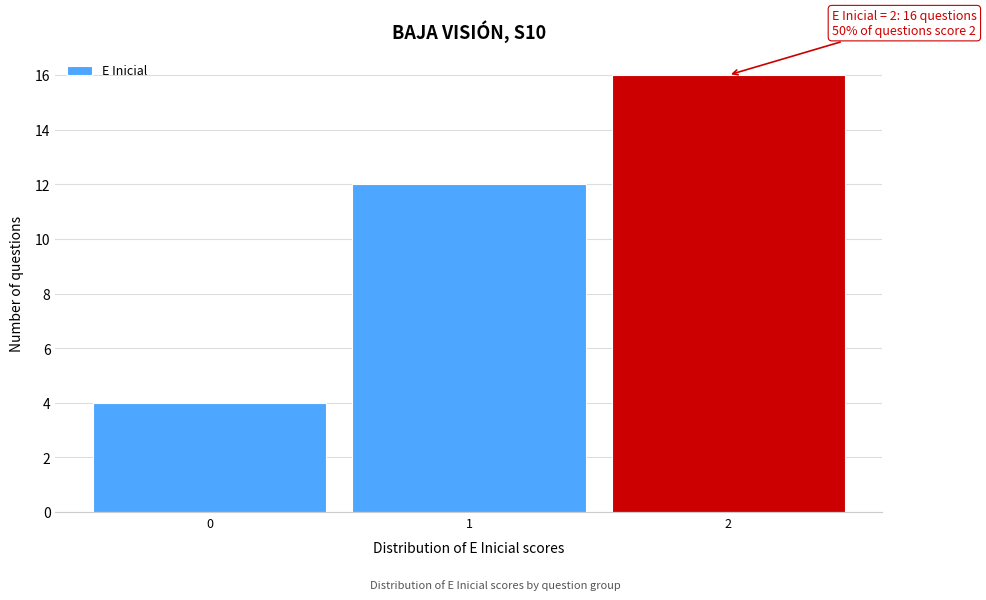

Reading right to left, transcribe all the data shown in this chart.

16	12	4